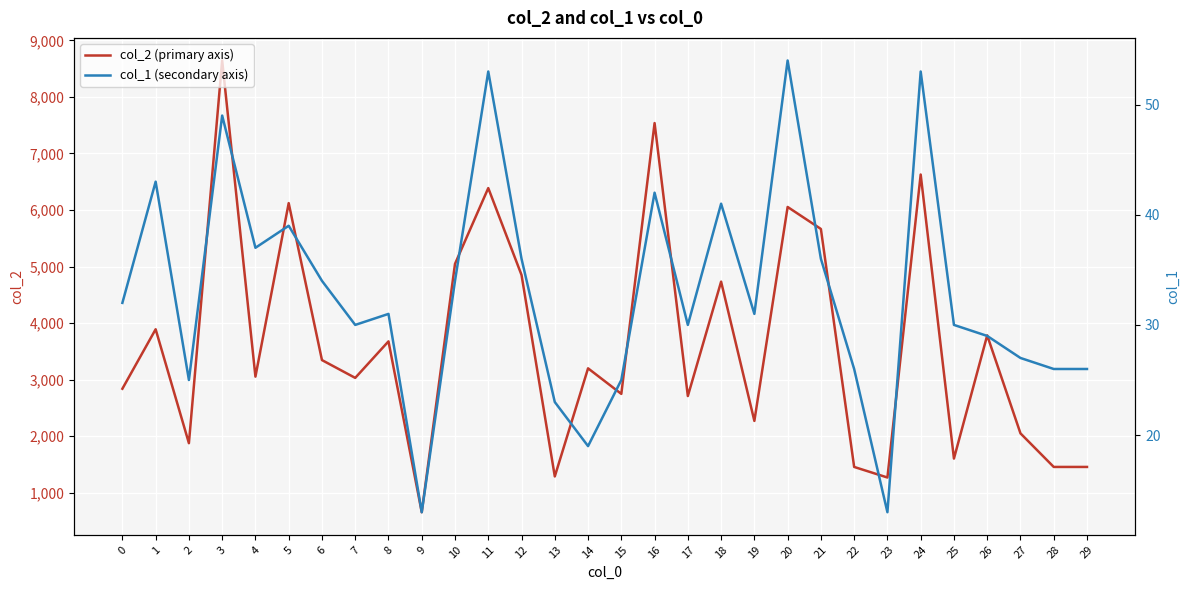

List the series in order of their overall mean, highest first.

col_2 (primary axis), col_1 (secondary axis)